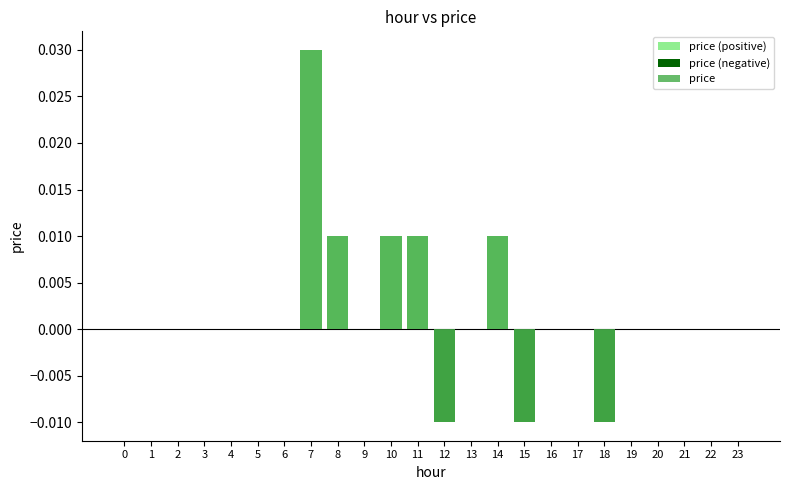

Rank the series by their maximum value, from highest to lowest.

price (positive), price, price (negative)